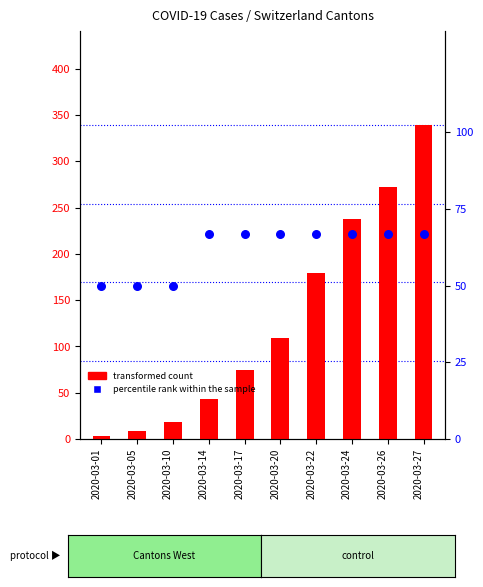

Which series has the largest total across all categories?

transformed count